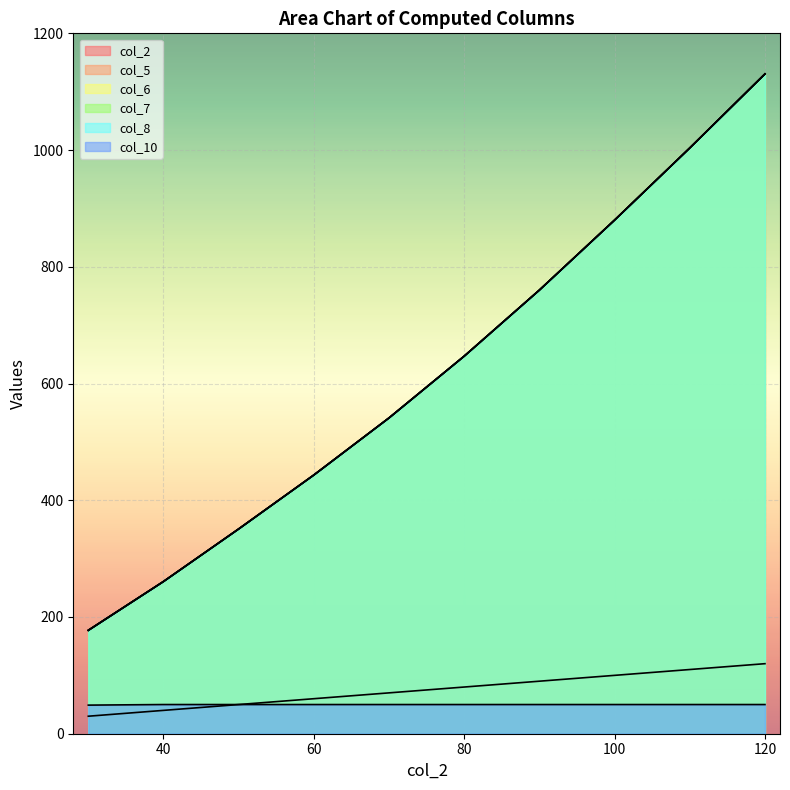

The col_2 series shows 40.0 at 40. True or false?

True